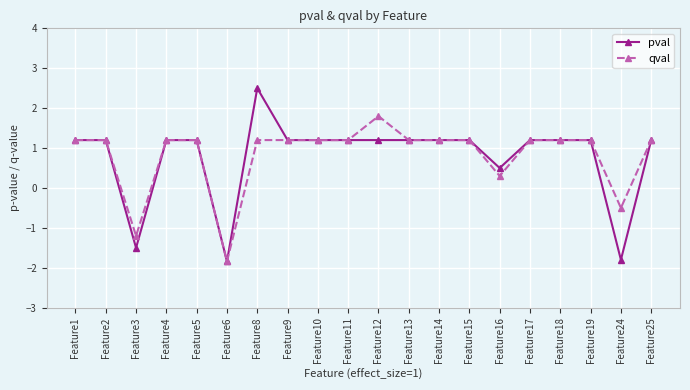

At how many categories does at least one series exceed 0?

17